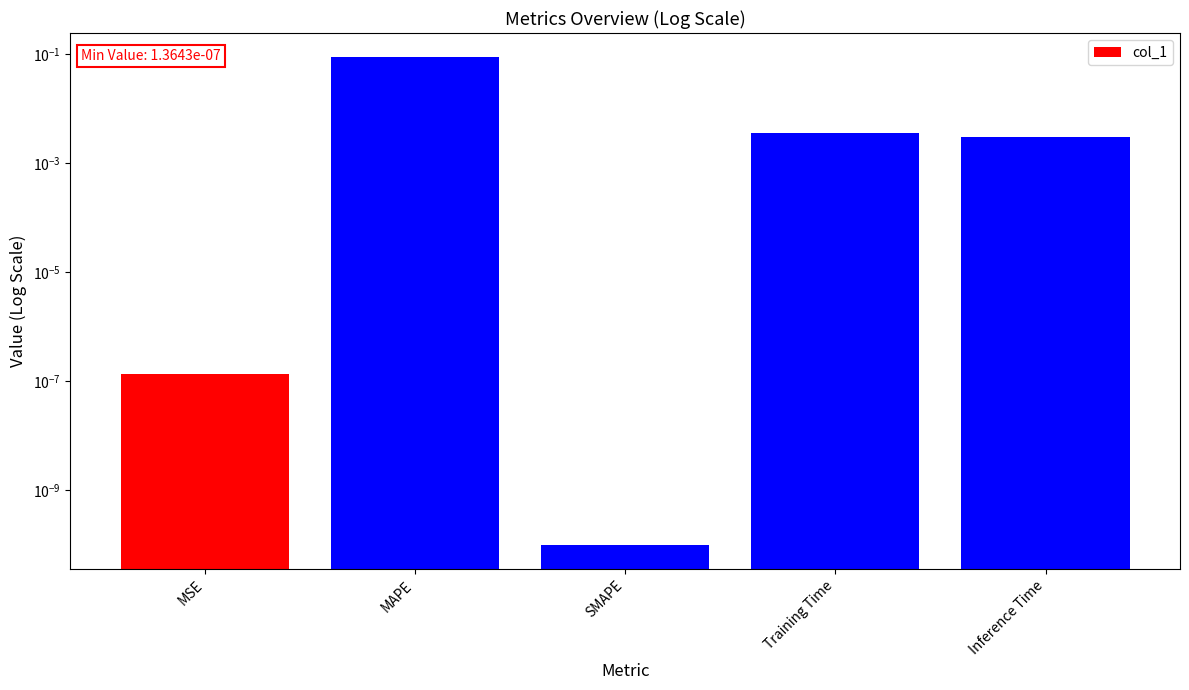

List the labels in order of value, largest first.

MAPE, Training Time, Inference Time, MSE, SMAPE